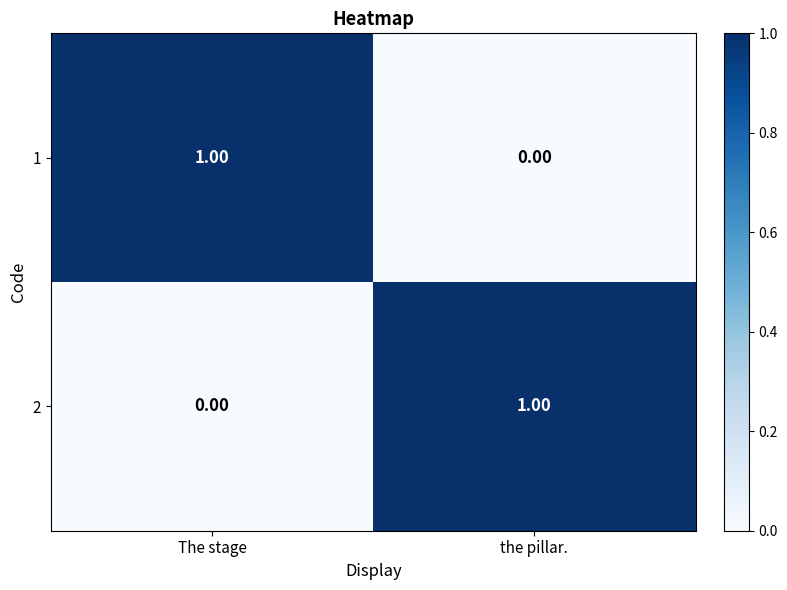

Rank the categories by 1 value from highest to lowest.

The stage, the pillar.